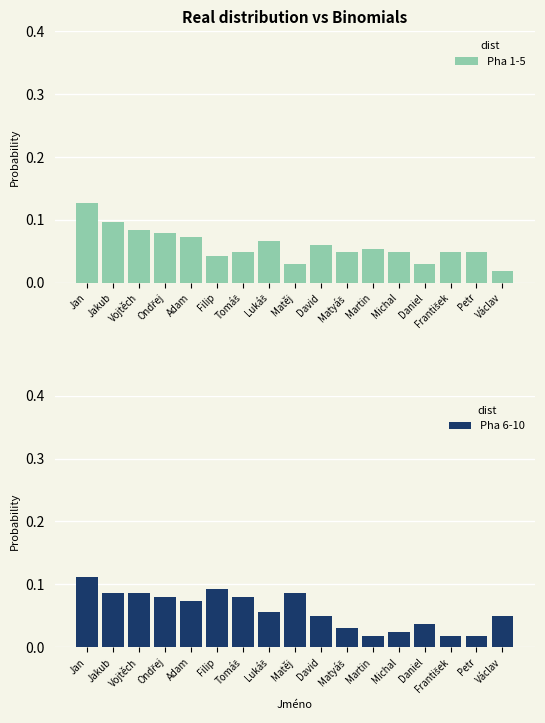

Reading left to right, extract all data points from this chart.

Pha 1-5: Jan=0.1	Jakub=0.1	Vojtěch=0.1	Ondřej=0.1	Adam=0.1	Filip=0.0	Tomáš=0.0	Lukáš=0.1	Matěj=0.0	David=0.1	Matyáš=0.0	Martin=0.1	Michal=0.0	Daniel=0.0	František=0.0	Petr=0.0	Václav=0.0
Pha 6-10: Jan=0.1	Jakub=0.1	Vojtěch=0.1	Ondřej=0.1	Adam=0.1	Filip=0.1	Tomáš=0.1	Lukáš=0.1	Matěj=0.1	David=0.0	Matyáš=0.0	Martin=0.0	Michal=0.0	Daniel=0.0	František=0.0	Petr=0.0	Václav=0.0